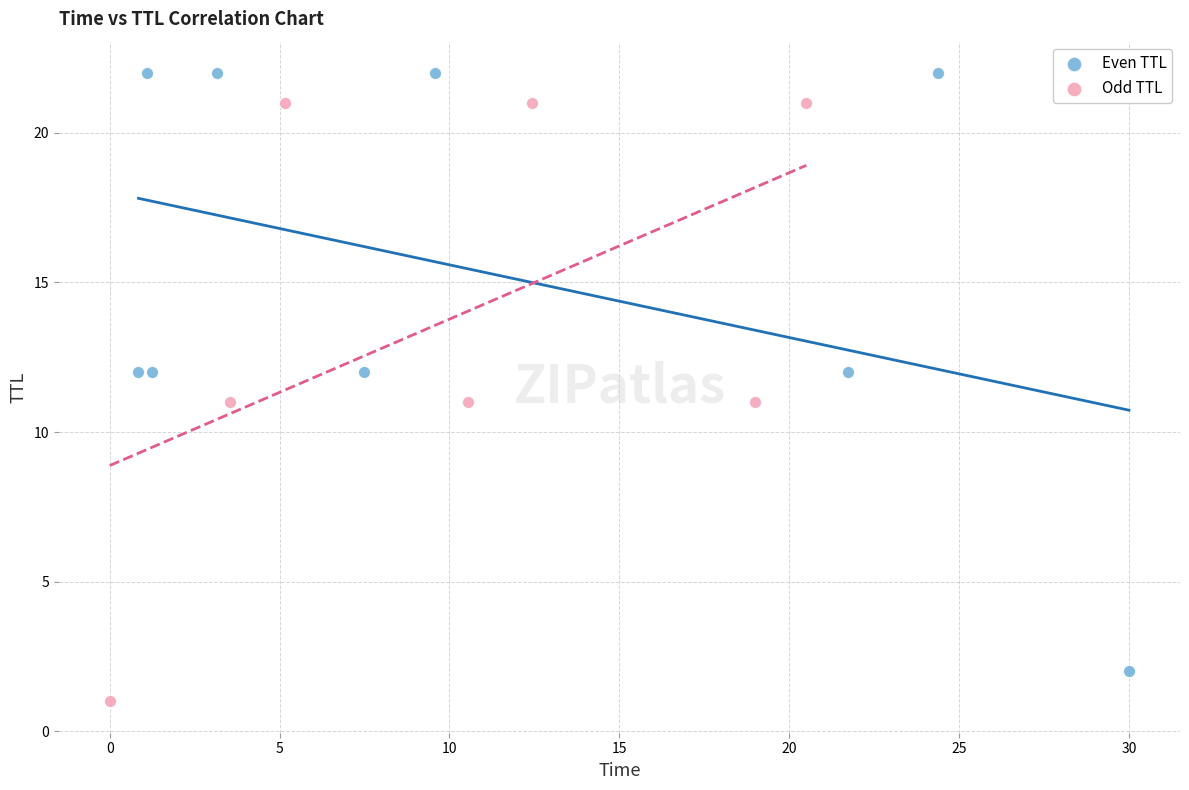

Which series reaches the minimum Y coordinate?

Odd TTL